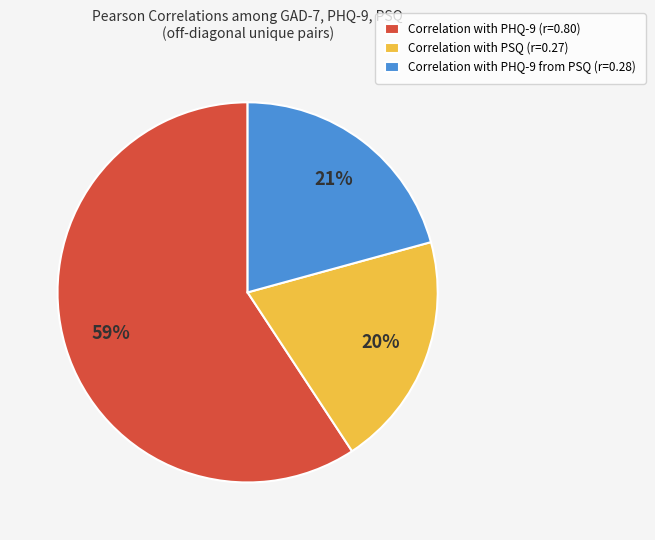

How many segments does this pie chart have?

3